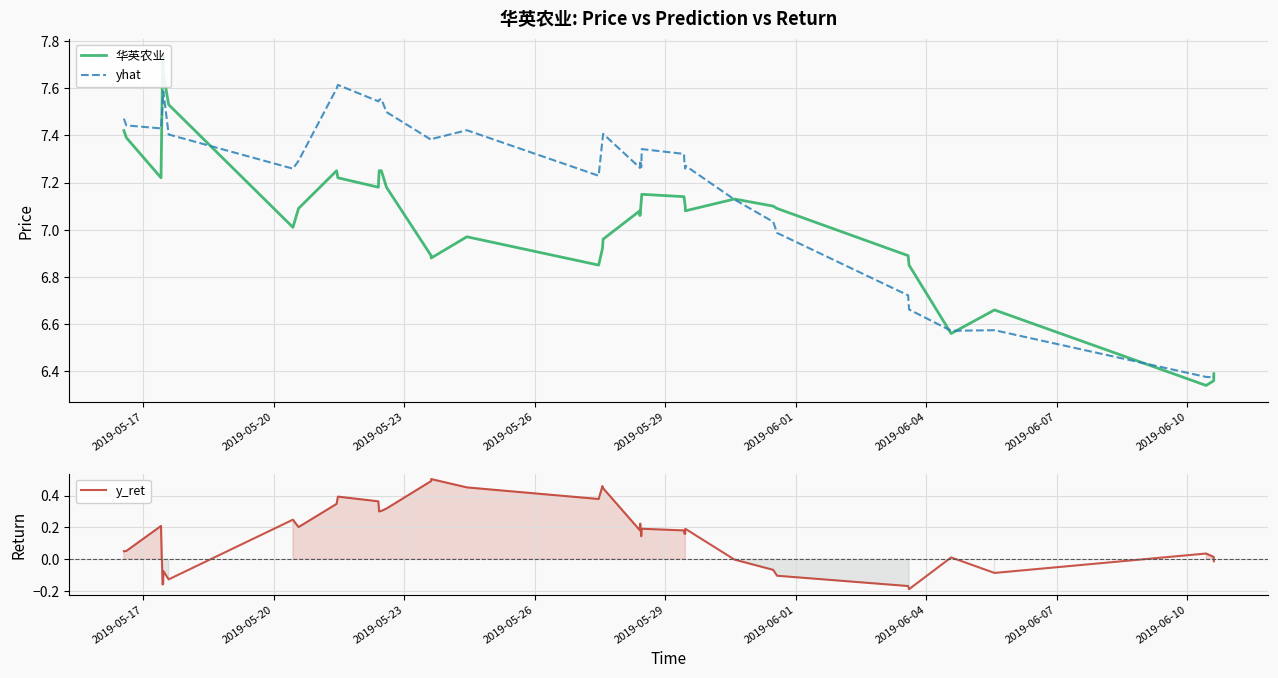

What is the label of the 5th point from the left?

2019-05-29